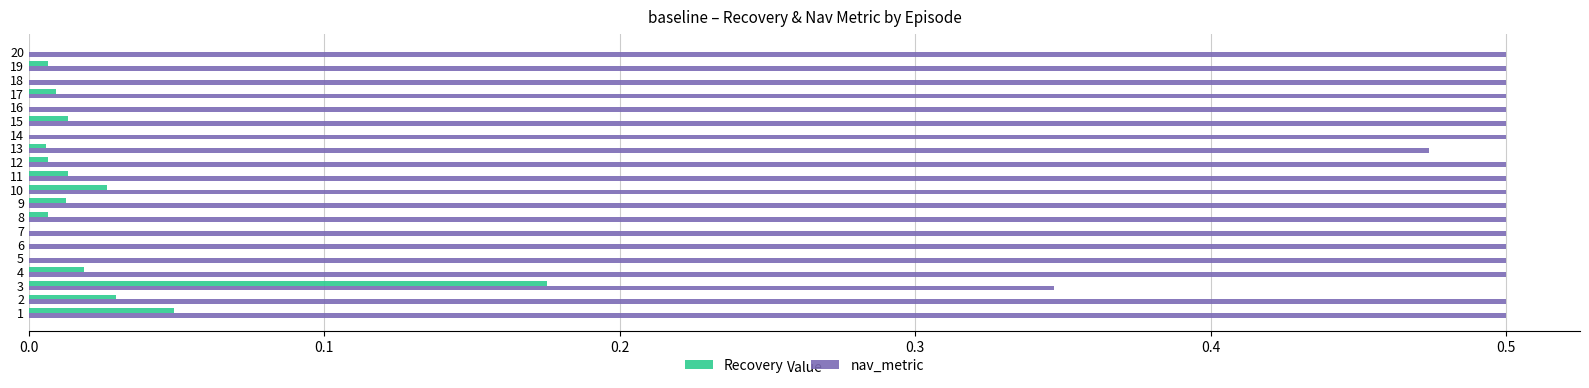

Is it true that nav_metric equals 0.5 at 11?

True